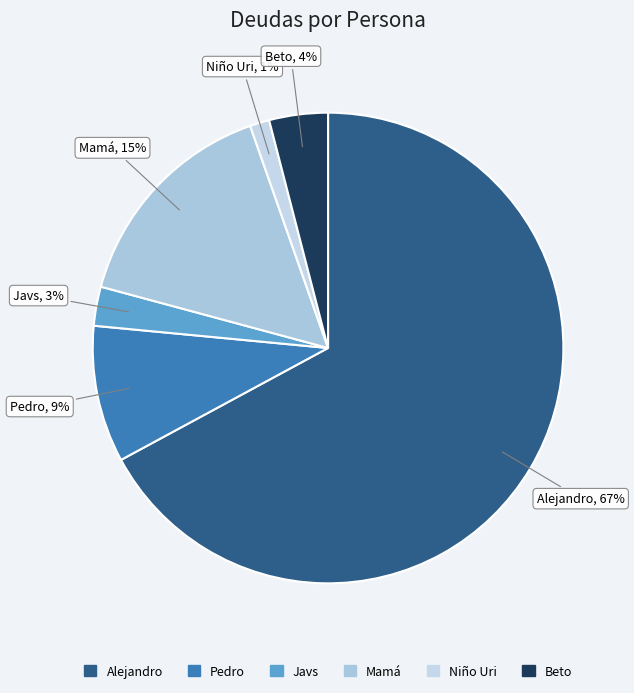

Rank the categories by value from highest to lowest.

Alejandro, Mamá, Pedro, Beto, Javs, Niño Uri